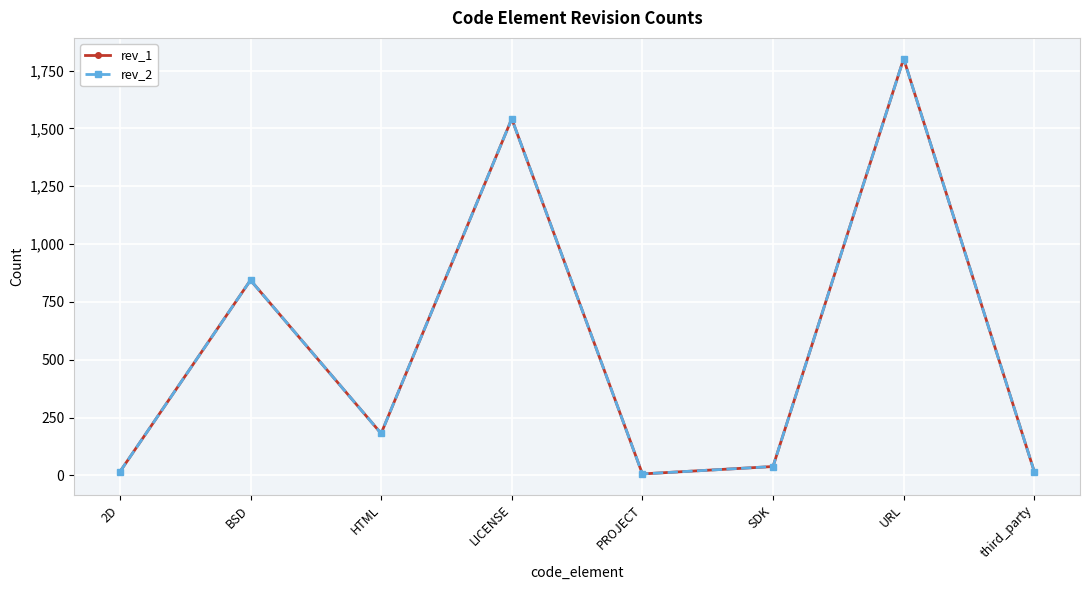

What is the lowest value of the rev_1 series?

6